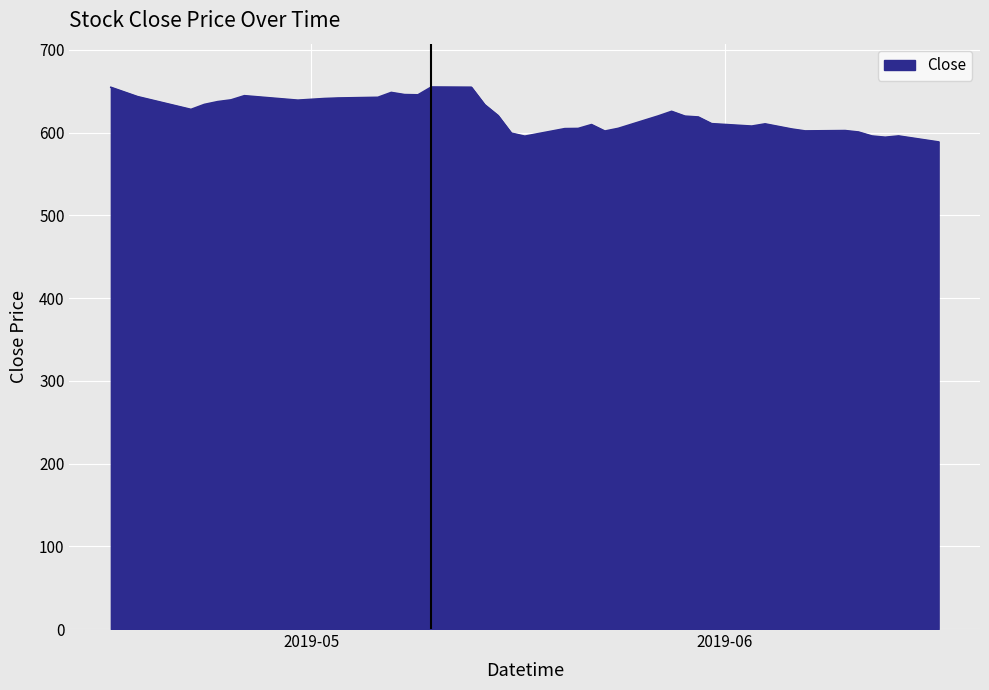

What is the minimum value shown in the chart?

588.8